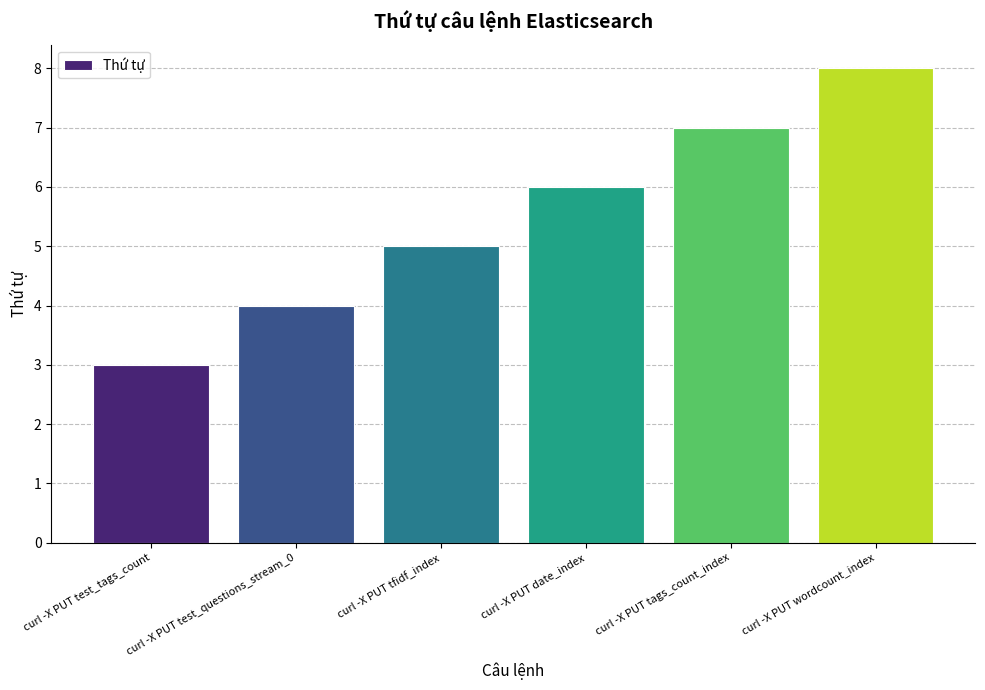

Does the chart contain any negative values?

No